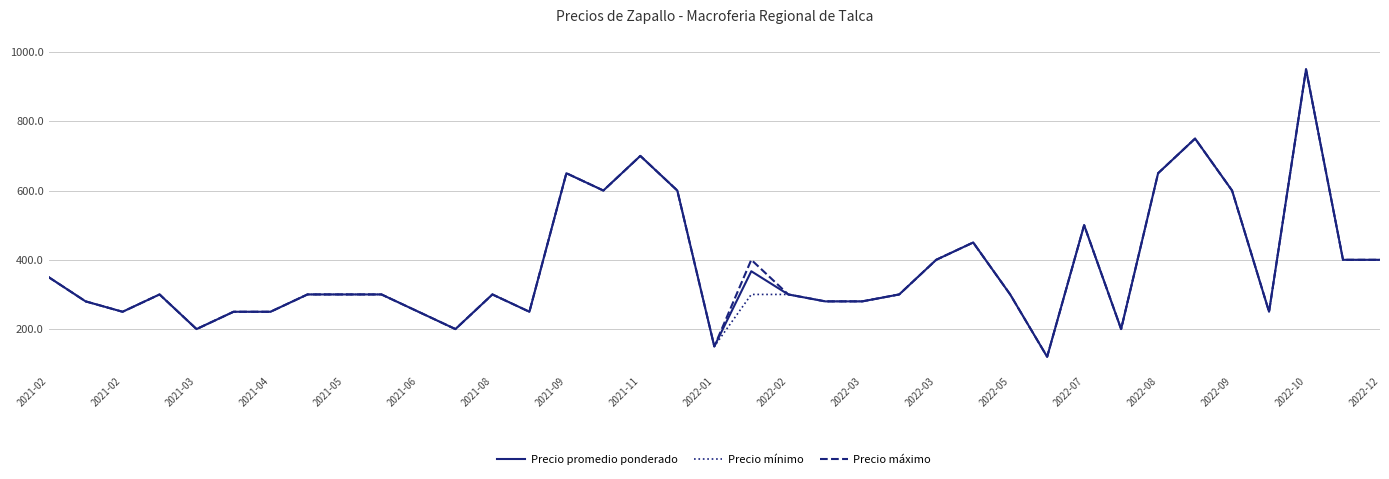

What is the maximum value for Precio promedio ponderado?

950